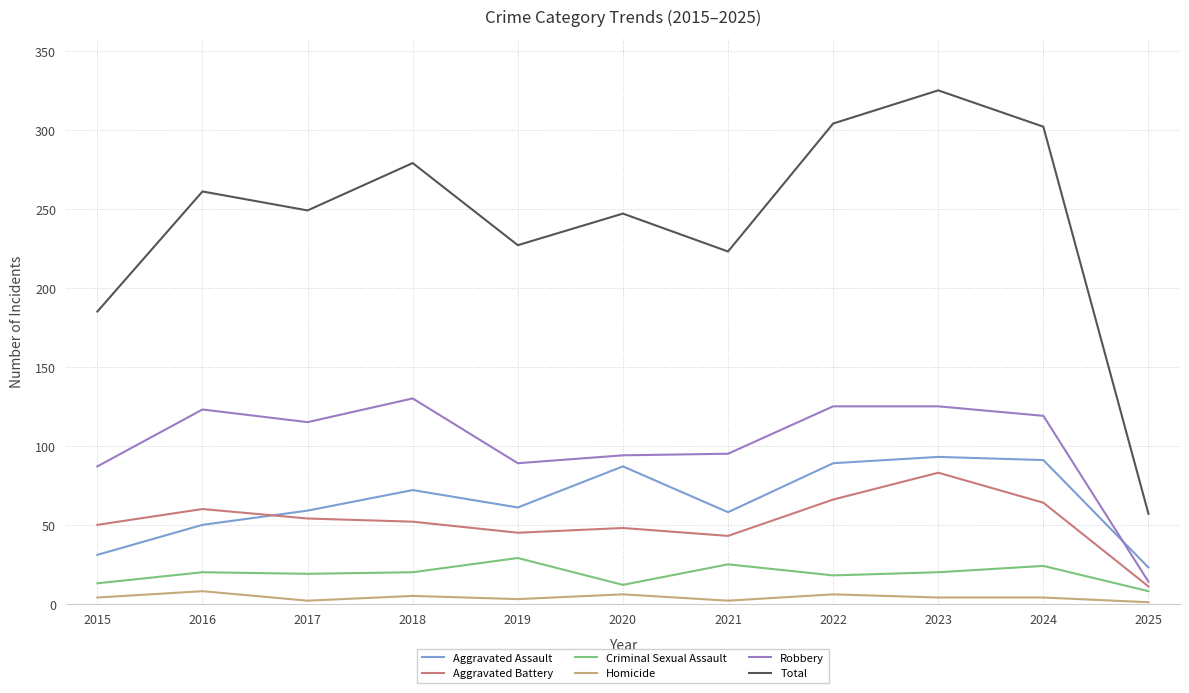

What is the minimum value shown in the chart?

1